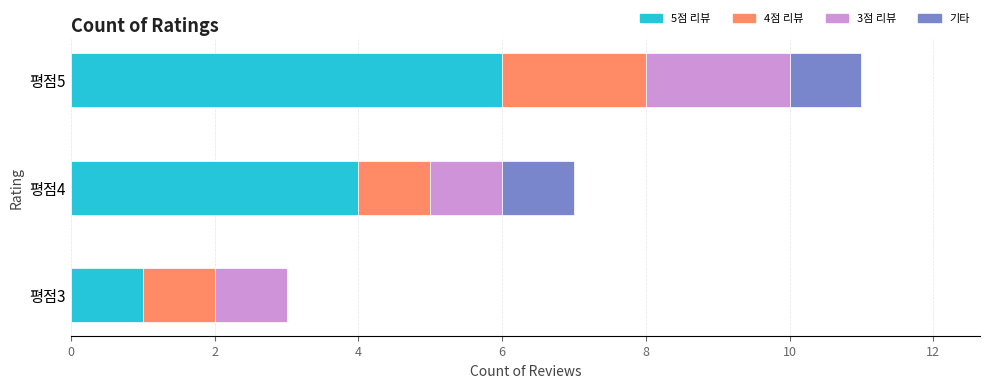

What is the highest value of the 5점 리뷰 series?

6